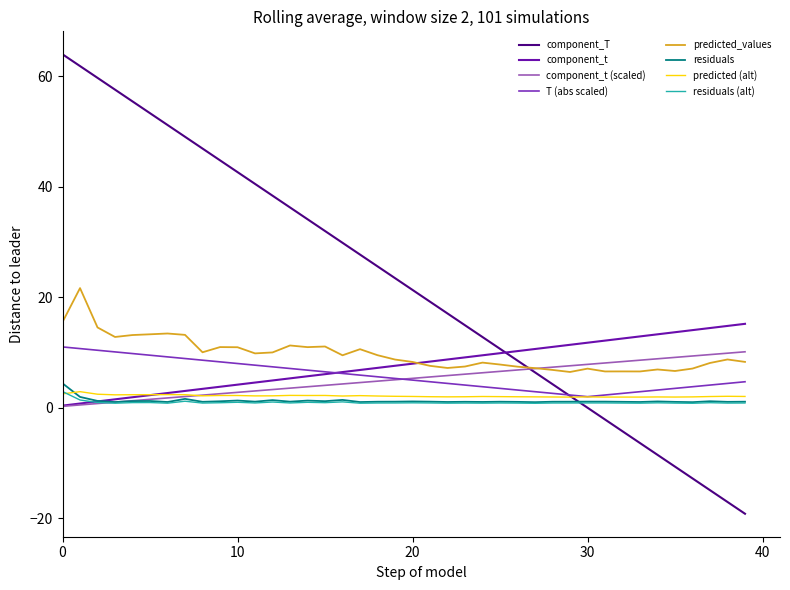

True or false: residuals (alt) and component_T intersect in this chart.

True